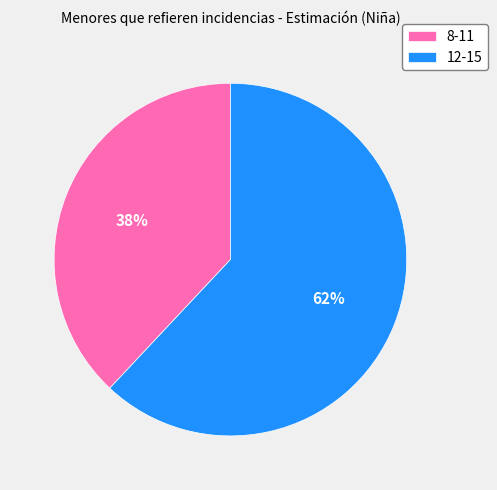

True or false: 12-15 accounts for 71% of the total.

False